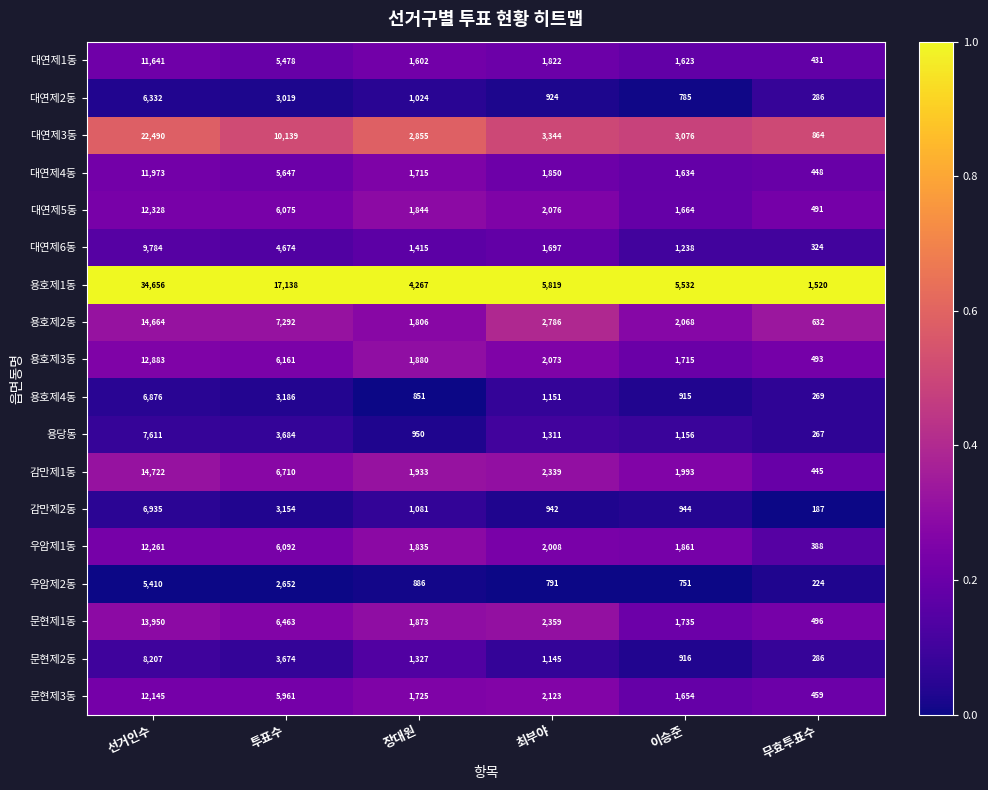

Where is 문현제2동 nearest to the value 4246?

투표수